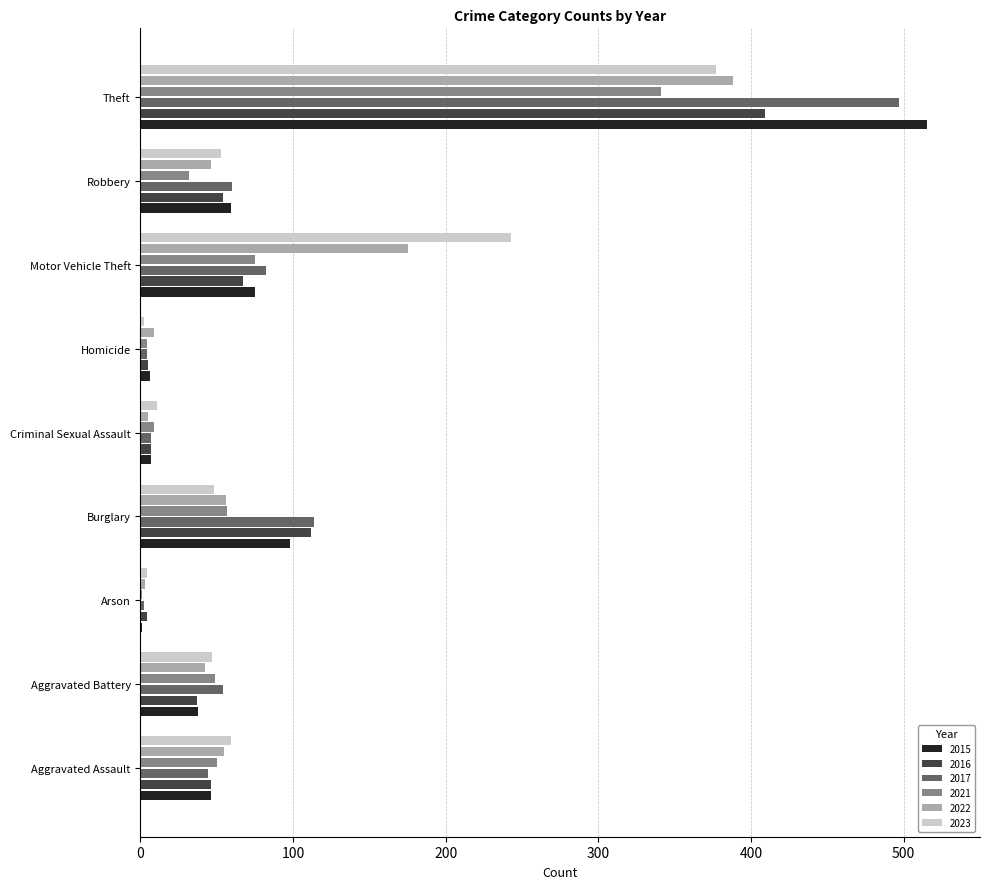

Which category has the highest value in the 2017 series?

Theft